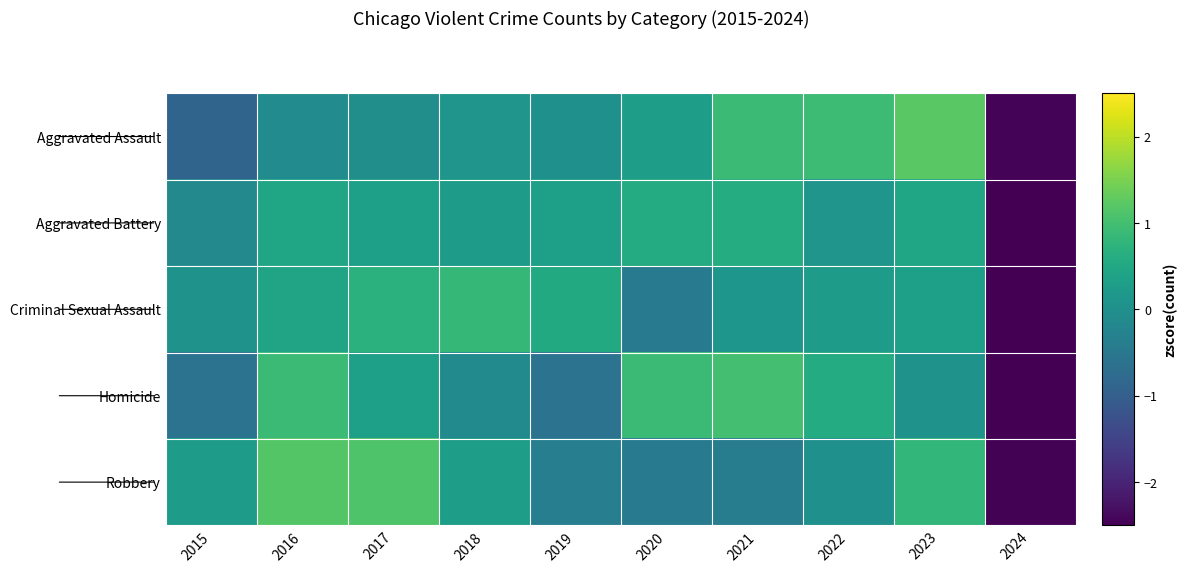

At how many categories does at least one series exceed -1?

9